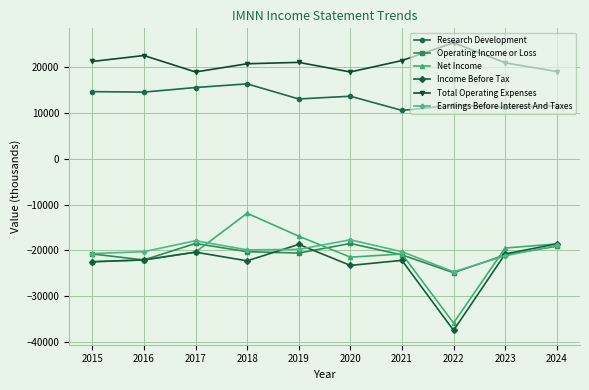

How many lines are shown in the chart?

6